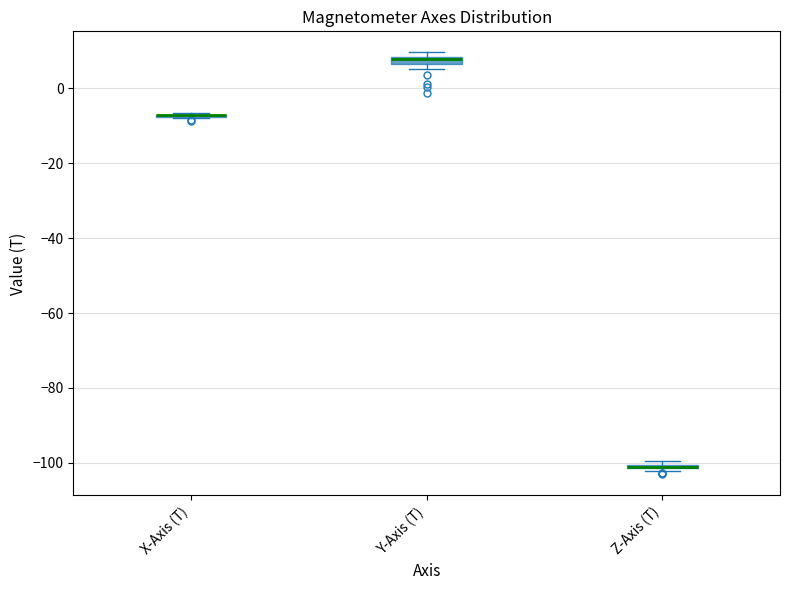

Where is the upper edge of the box for Z-Axis (T) on the y-axis? The values are not printed on the chart, so give them approximately, as read against the axis.

-100